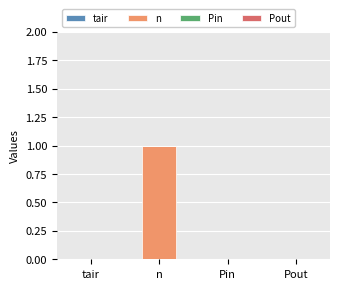

What is the change in value from tair to n?

+1